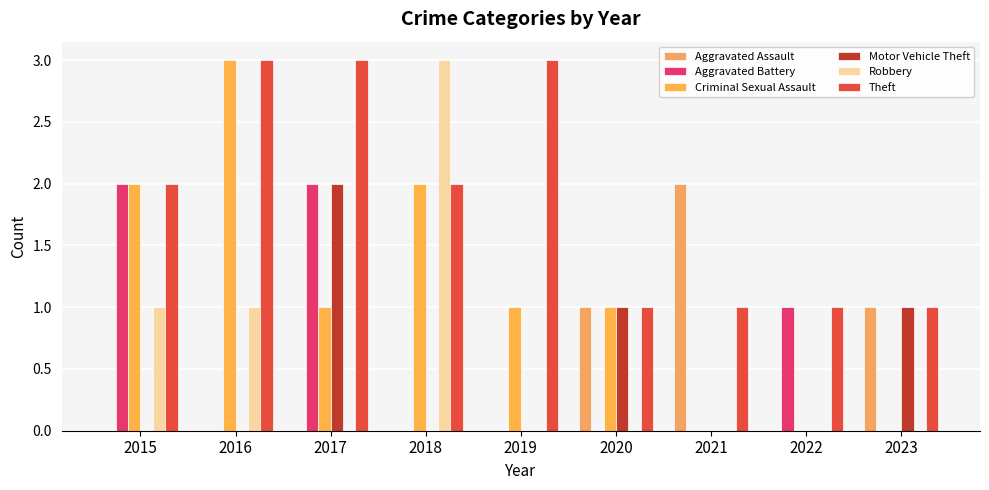

At 2023, list the series in order from largest to smallest.

Aggravated Assault, Motor Vehicle Theft, Theft, Aggravated Battery, Criminal Sexual Assault, Robbery